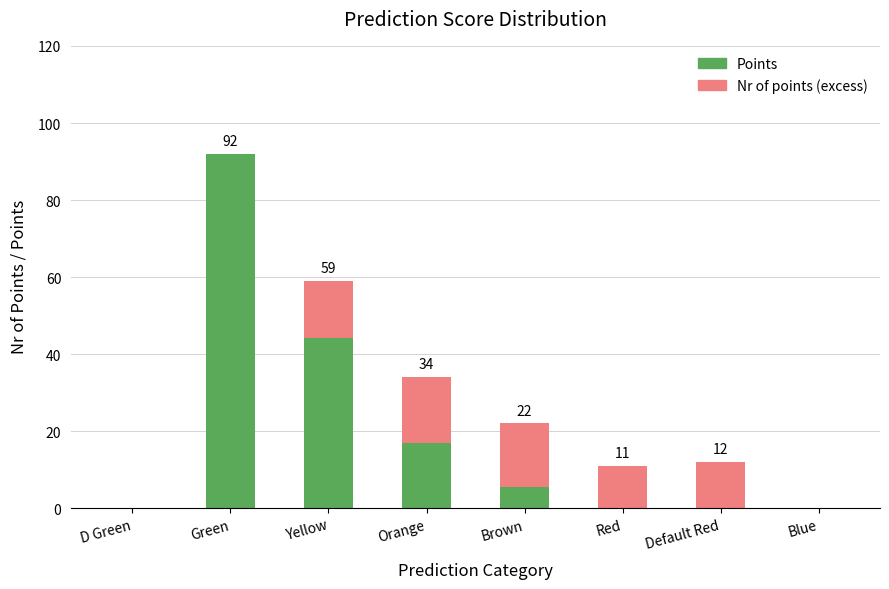

What is the approximate value of Points at Brown?

5.5